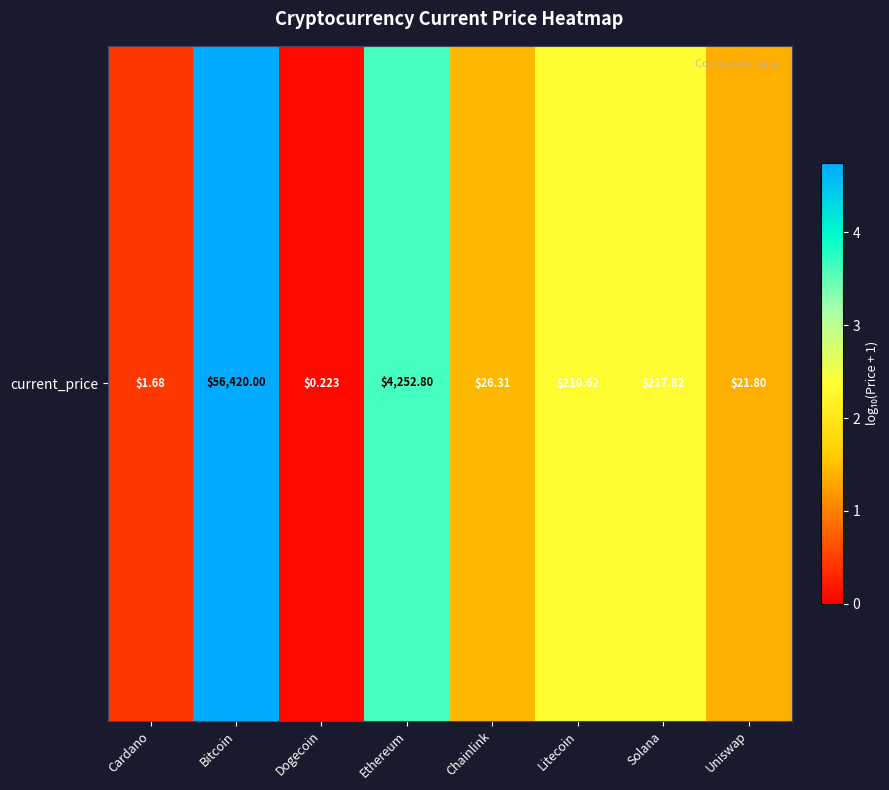

At which category does the chart reach its peak across all series?

Bitcoin